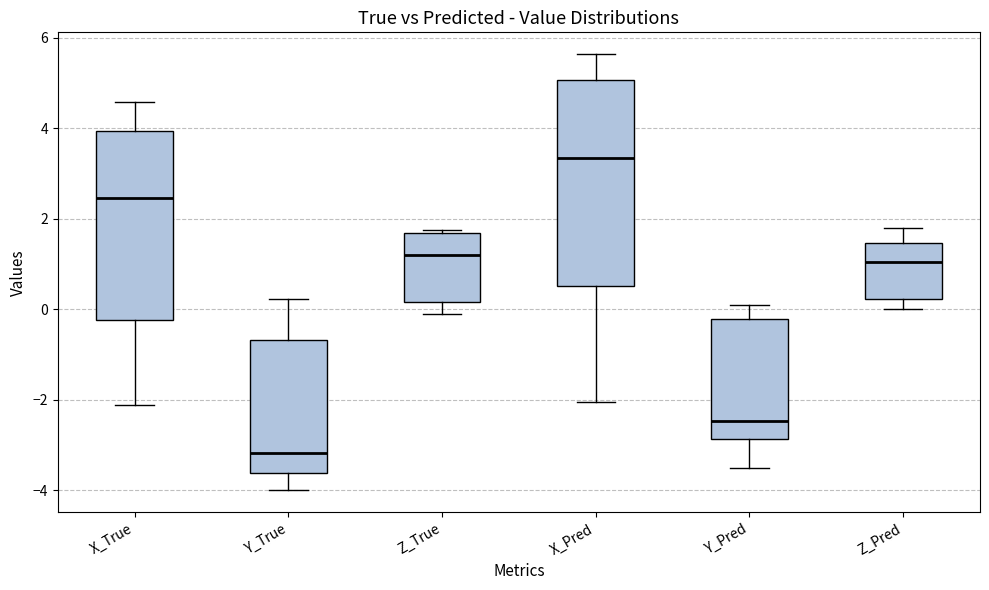

Where does the upper whisker of the box for Y_Pred end on the y-axis? The values are not printed on the chart, so give them approximately, as read against the axis.

0.0